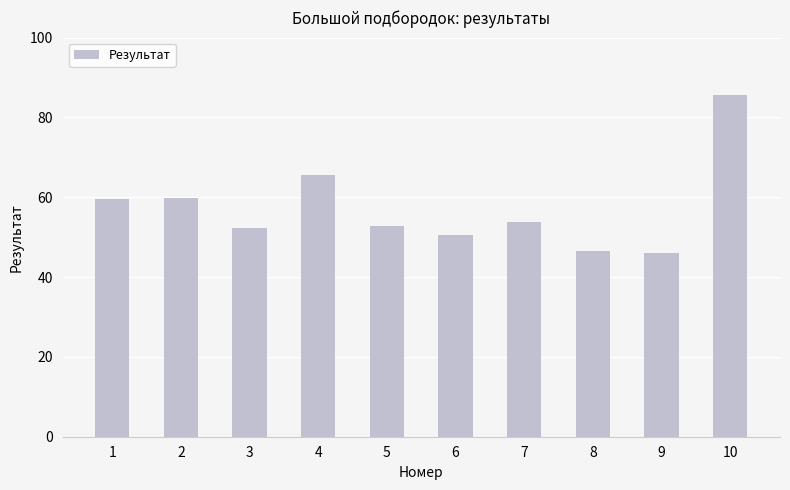

What is the value of the 4th bar from the left?

65.6